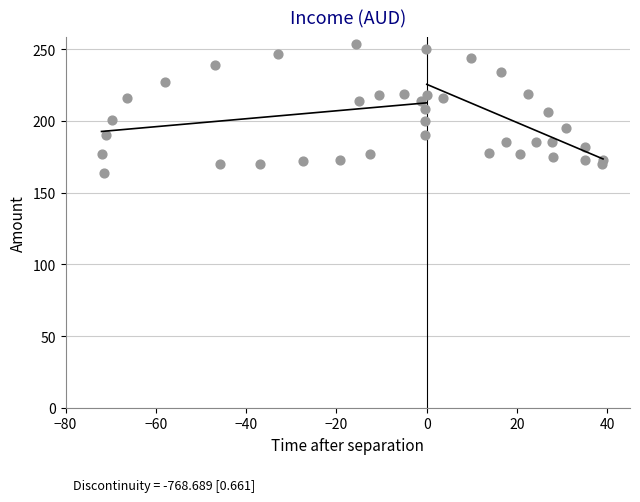

What is the range of Y values (max minus min)?

90